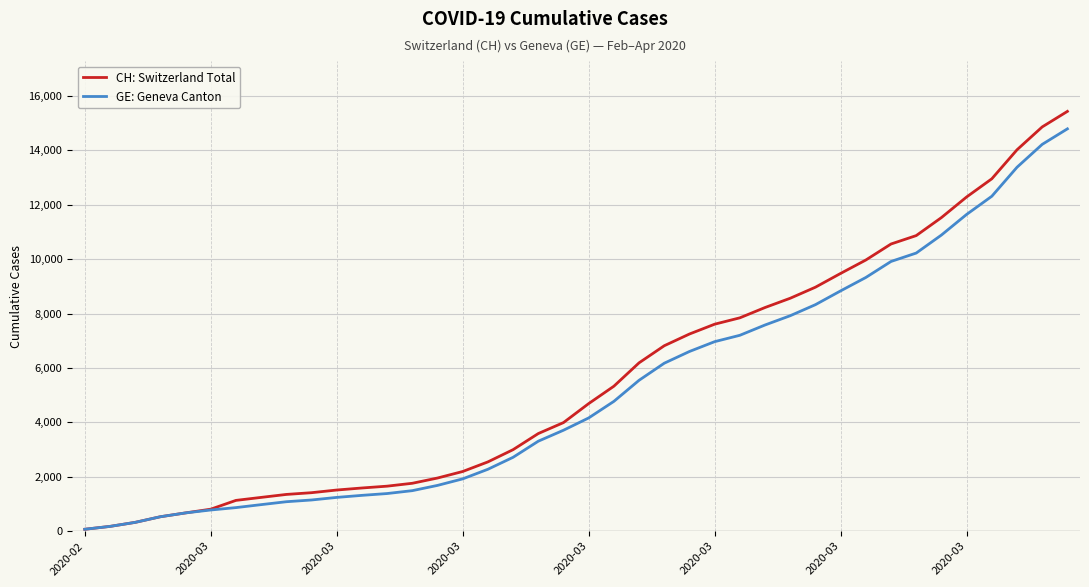

How many lines are shown in the chart?

2